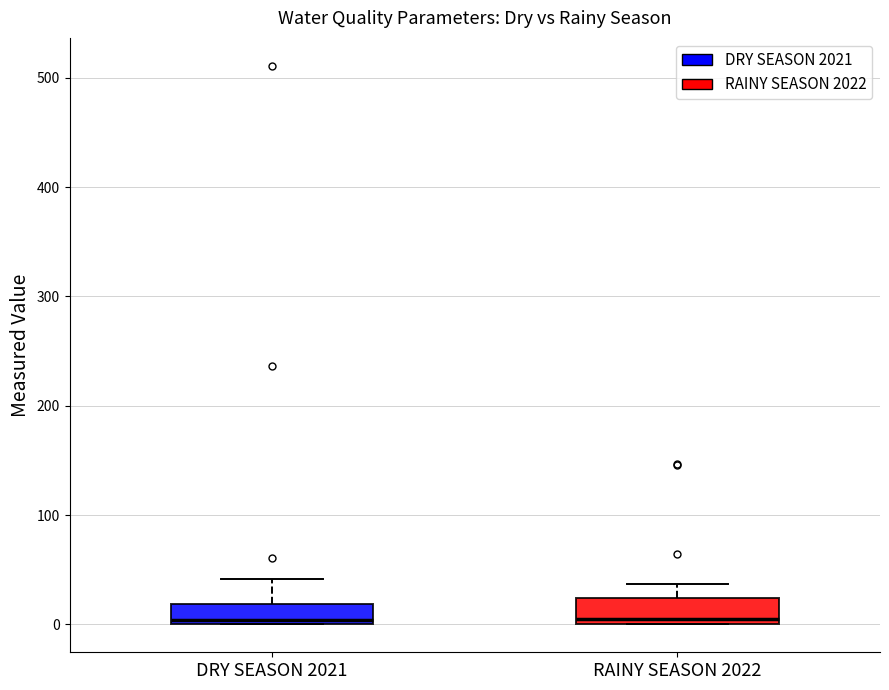

Reading left to right, transcribe this box plot: for each box, give where its median line is, the range the box spans, and where its two whiskers end, as read against the y-axis. The values are not printed on the chart, so give them approximately, as read against the axis.

DRY SEASON 2021: median 0 (just above the box's lower edge), box 0 to 20, whiskers 0 to 40
RAINY SEASON 2022: median 0 (just above the box's lower edge), box 0 to 20, whiskers 0 to 40